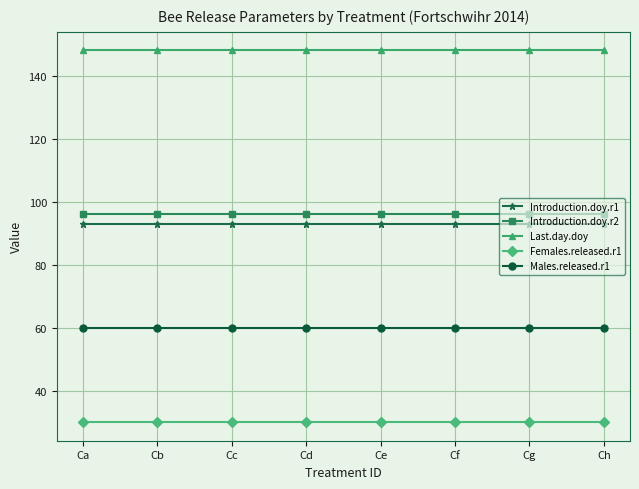

Reading left to right, extract all data points from this chart.

Introduction.doy.r1: Ca=93	Cb=93	Cc=93	Cd=93	Ce=93	Cf=93	Cg=93	Ch=93
Introduction.doy.r2: Ca=96	Cb=96	Cc=96	Cd=96	Ce=96	Cf=96	Cg=96	Ch=96
Last.day.doy: Ca=148	Cb=148	Cc=148	Cd=148	Ce=148	Cf=148	Cg=148	Ch=148
Females.released.r1: Ca=30	Cb=30	Cc=30	Cd=30	Ce=30	Cf=30	Cg=30	Ch=30
Males.released.r1: Ca=60	Cb=60	Cc=60	Cd=60	Ce=60	Cf=60	Cg=60	Ch=60